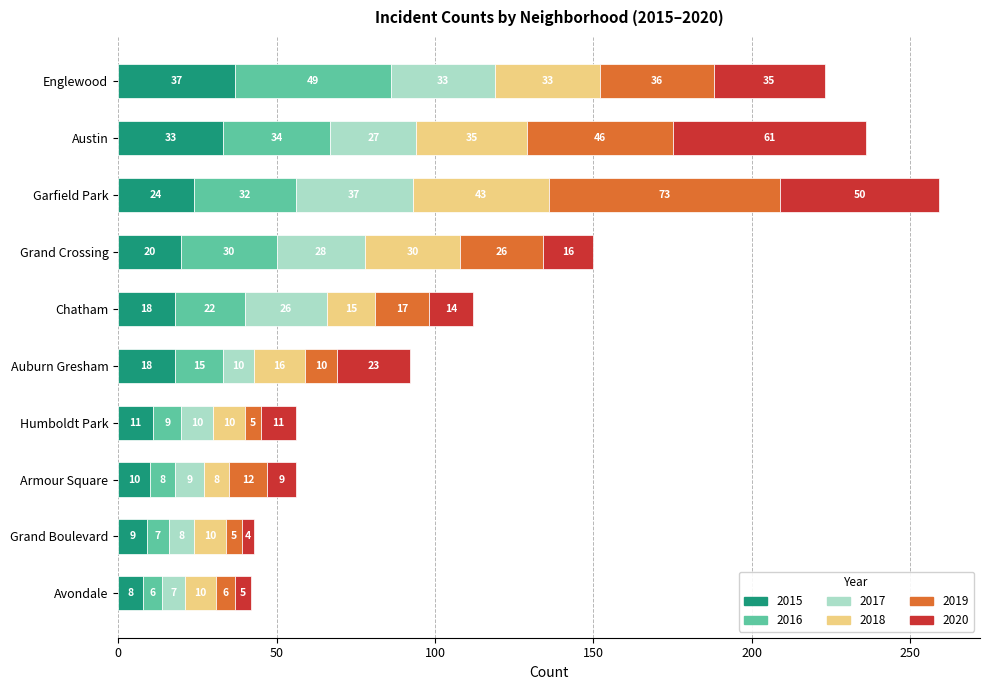

What is the lowest value of the 2015 series?

8